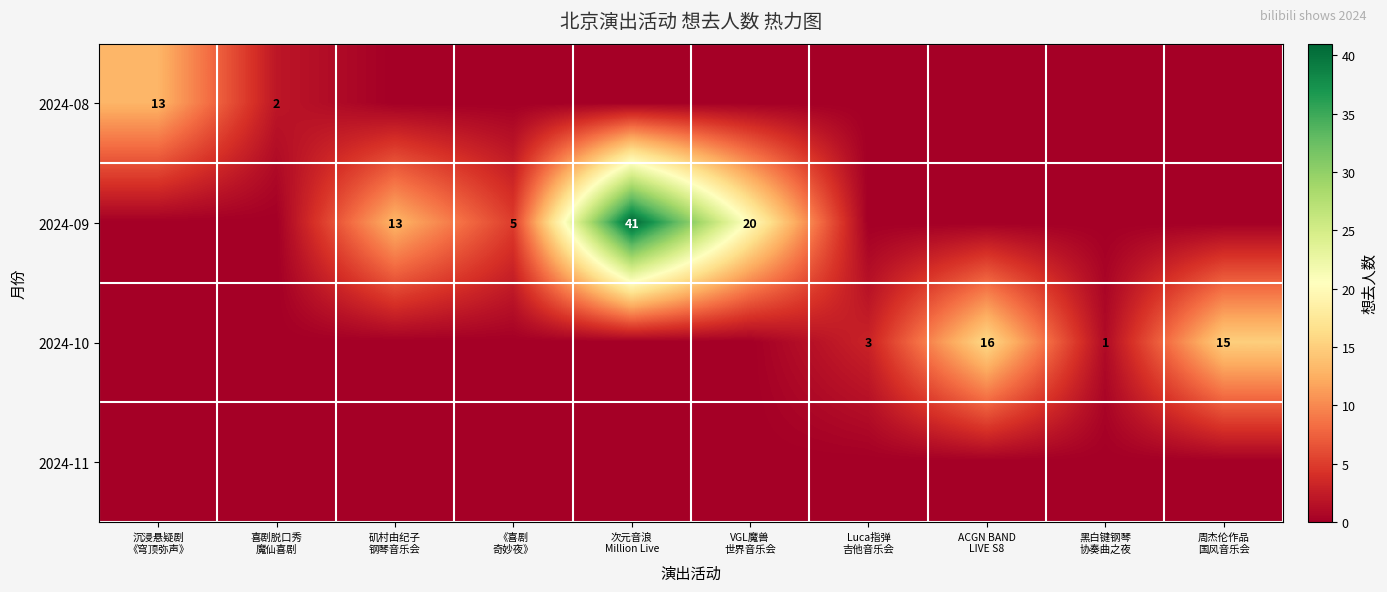

Reading right to left, transcribe all the data shown in this chart.

row_0: 周杰伦作品
国风音乐会=0	黑白键钢琴
协奏曲之夜=0	ACGN BAND
LIVE S8=0	Luca指弹
吉他音乐会=0	VGL魔兽
世界音乐会=0	次元音浪
Million Live=0	《喜剧
奇妙夜》=0	矶村由纪子
钢琴音乐会=0	喜剧脱口秀
魔仙喜剧=2	沉浸悬疑剧
《穹顶弥声》=13
row_1: 周杰伦作品
国风音乐会=0	黑白键钢琴
协奏曲之夜=0	ACGN BAND
LIVE S8=0	Luca指弹
吉他音乐会=0	VGL魔兽
世界音乐会=20	次元音浪
Million Live=41	《喜剧
奇妙夜》=5	矶村由纪子
钢琴音乐会=13	喜剧脱口秀
魔仙喜剧=0	沉浸悬疑剧
《穹顶弥声》=0
row_2: 周杰伦作品
国风音乐会=15	黑白键钢琴
协奏曲之夜=1	ACGN BAND
LIVE S8=16	Luca指弹
吉他音乐会=3	VGL魔兽
世界音乐会=0	次元音浪
Million Live=0	《喜剧
奇妙夜》=0	矶村由纪子
钢琴音乐会=0	喜剧脱口秀
魔仙喜剧=0	沉浸悬疑剧
《穹顶弥声》=0
row_3: 周杰伦作品
国风音乐会=0	黑白键钢琴
协奏曲之夜=0	ACGN BAND
LIVE S8=0	Luca指弹
吉他音乐会=0	VGL魔兽
世界音乐会=0	次元音浪
Million Live=0	《喜剧
奇妙夜》=0	矶村由纪子
钢琴音乐会=0	喜剧脱口秀
魔仙喜剧=0	沉浸悬疑剧
《穹顶弥声》=0